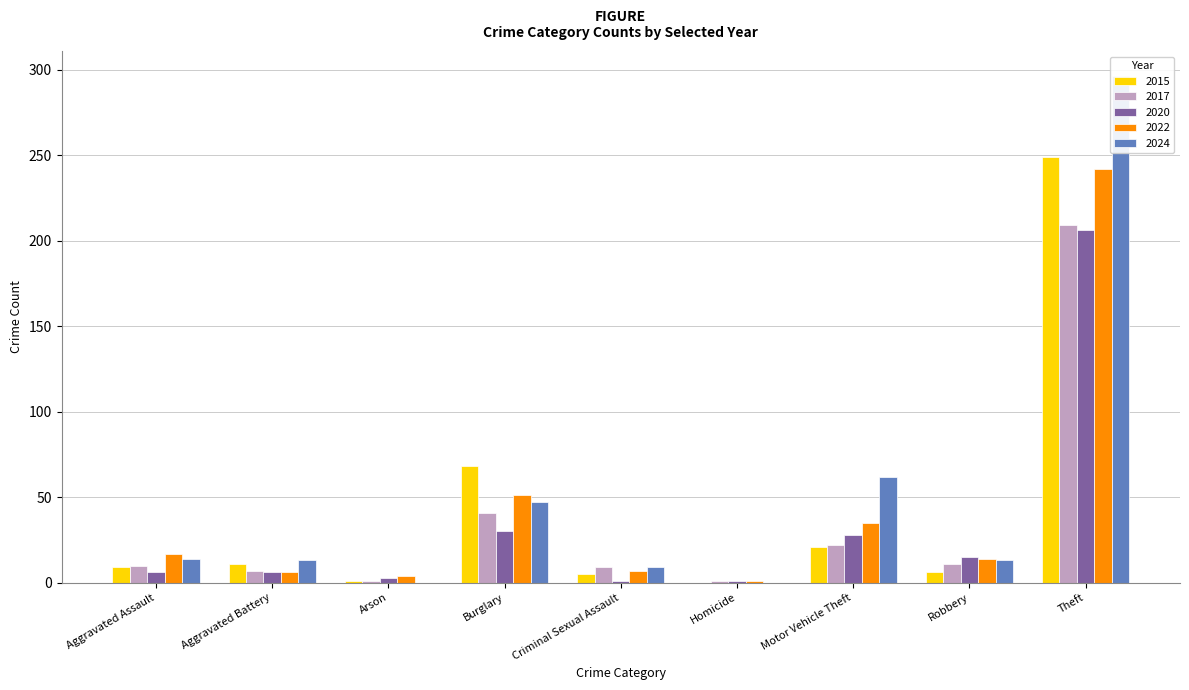

What is the sum of the 2024 values at Robbery and Criminal Sexual Assault?

22